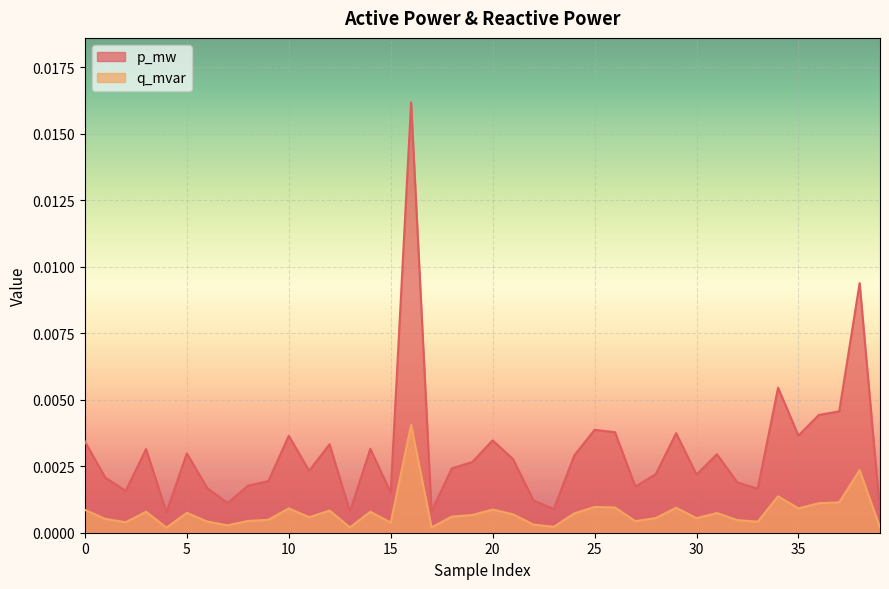

True or false: q_mvar has a value of 0.0 at 4.

False